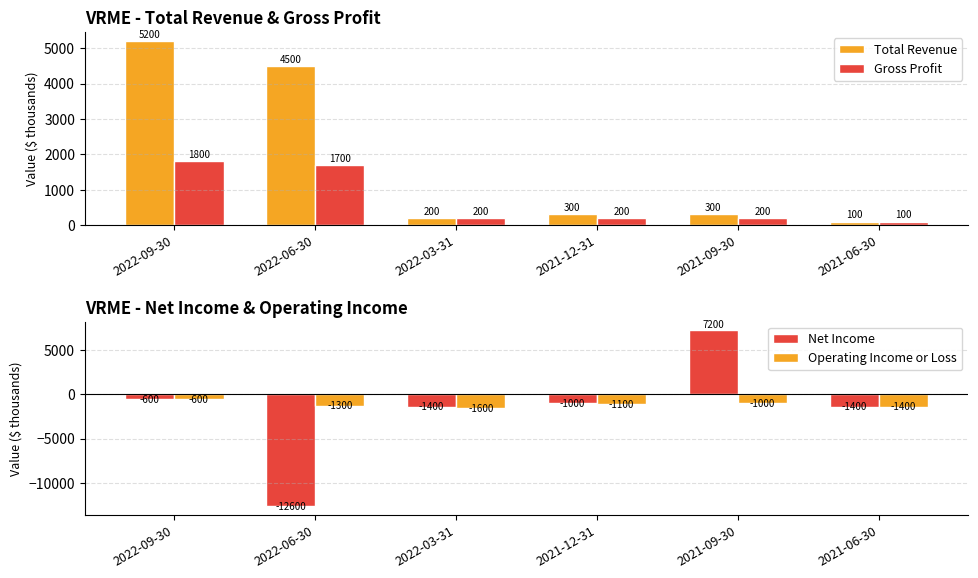

What is the label of the 3rd bar from the left?

2022-03-31